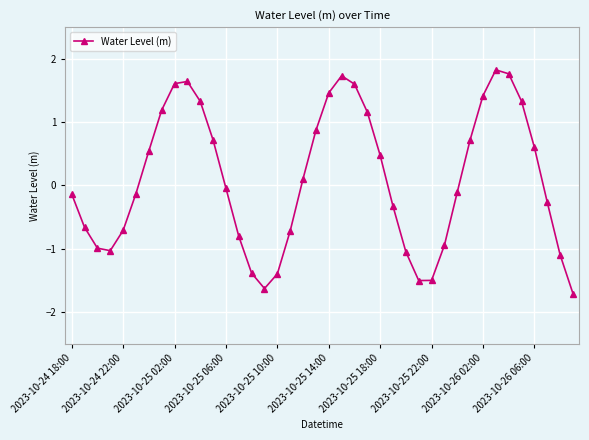

What is the greatest value displayed?

1.8